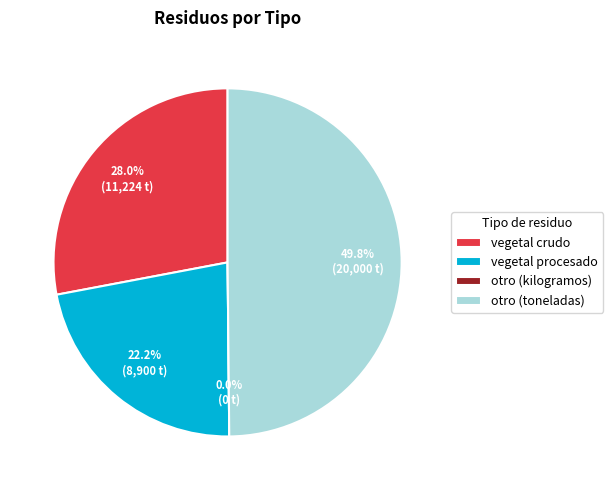

The otro (toneladas) slice represents 50% of the pie. True or false?

True